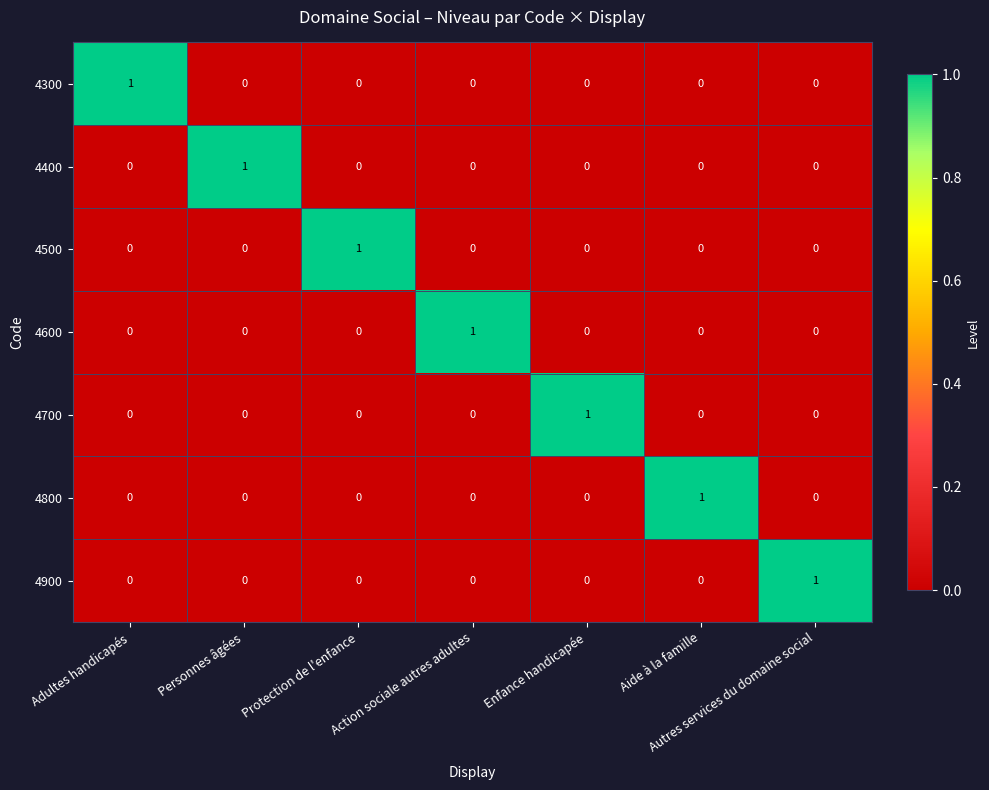

True or false: 4300 has a value of 0 at Enfance handicapée.

True